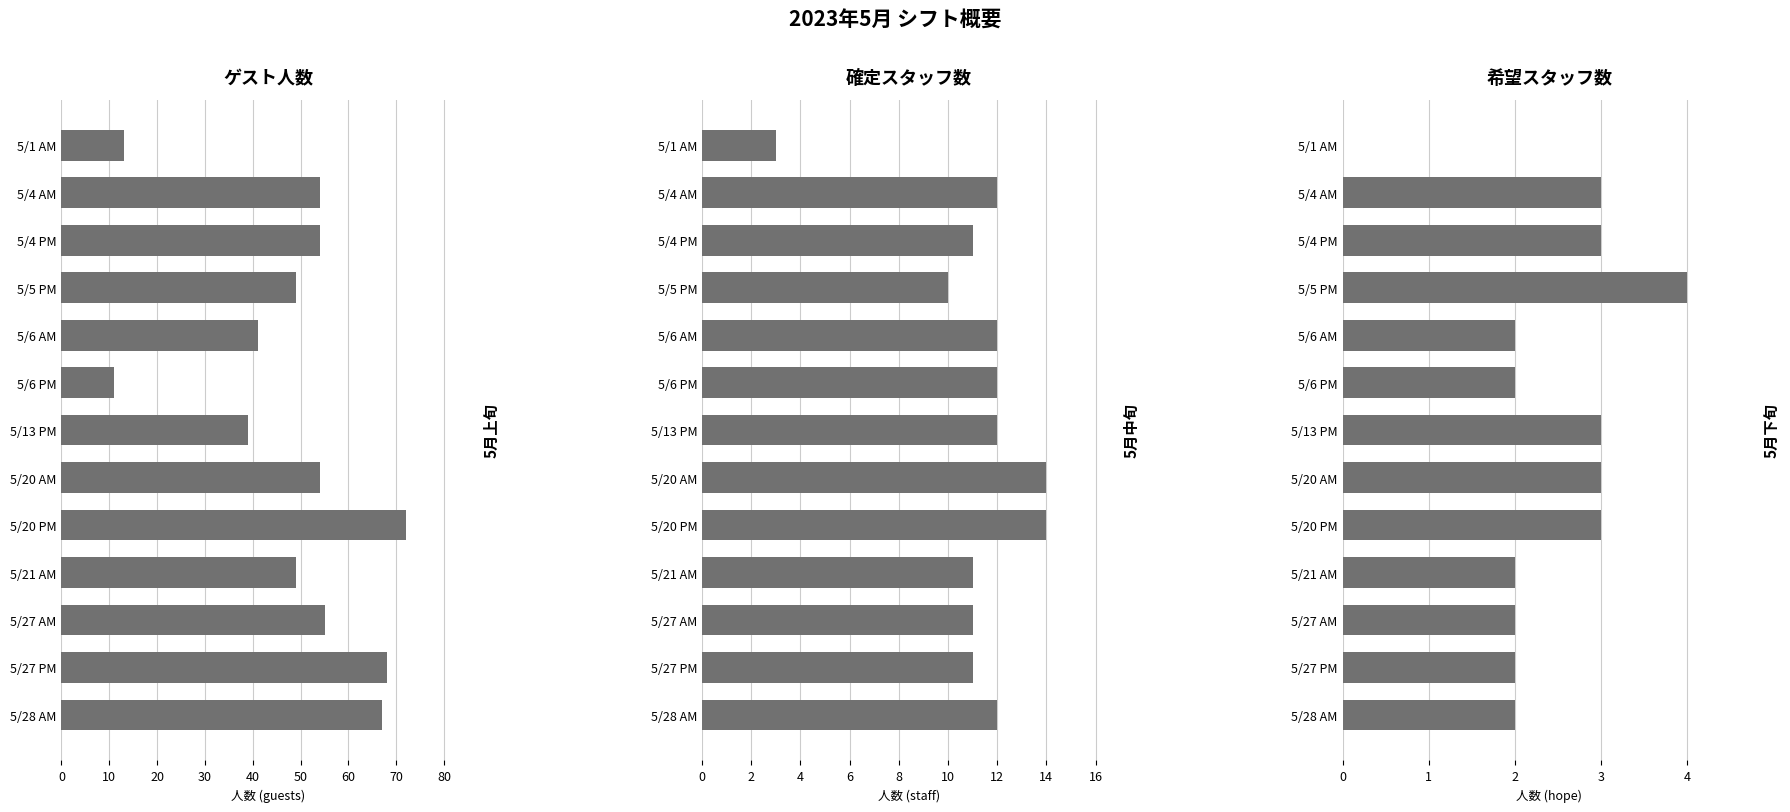

Count the number of categories in the chart.

13